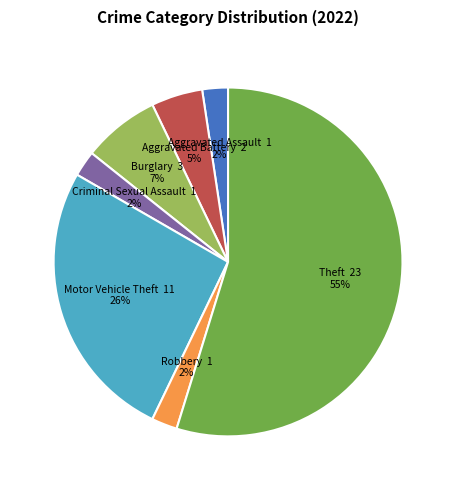

Is there any slice that represents more than half of the pie?

Yes